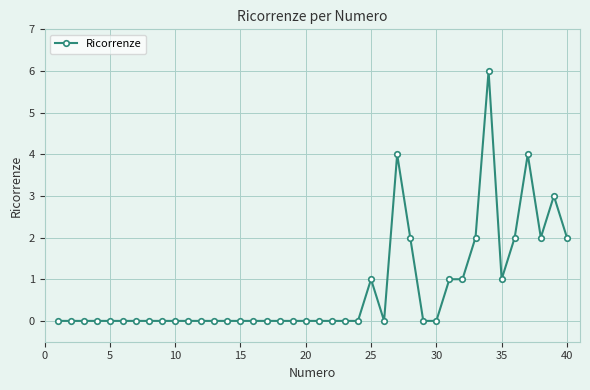

True or false: the data has more than 2 interior local peaks.

True